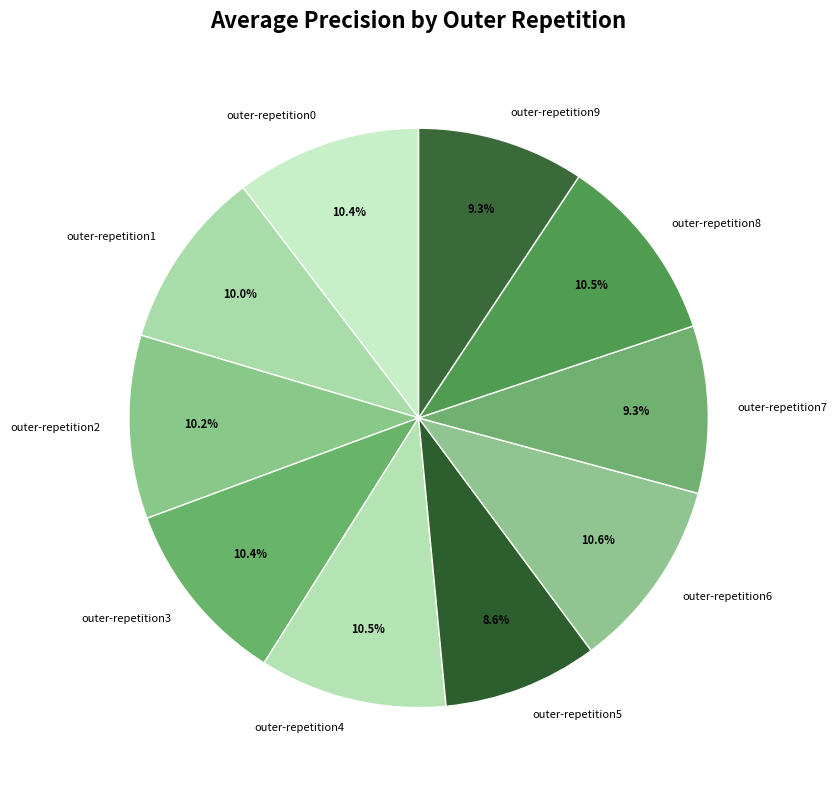

Which category has the smallest portion of the pie?

outer-repetition5